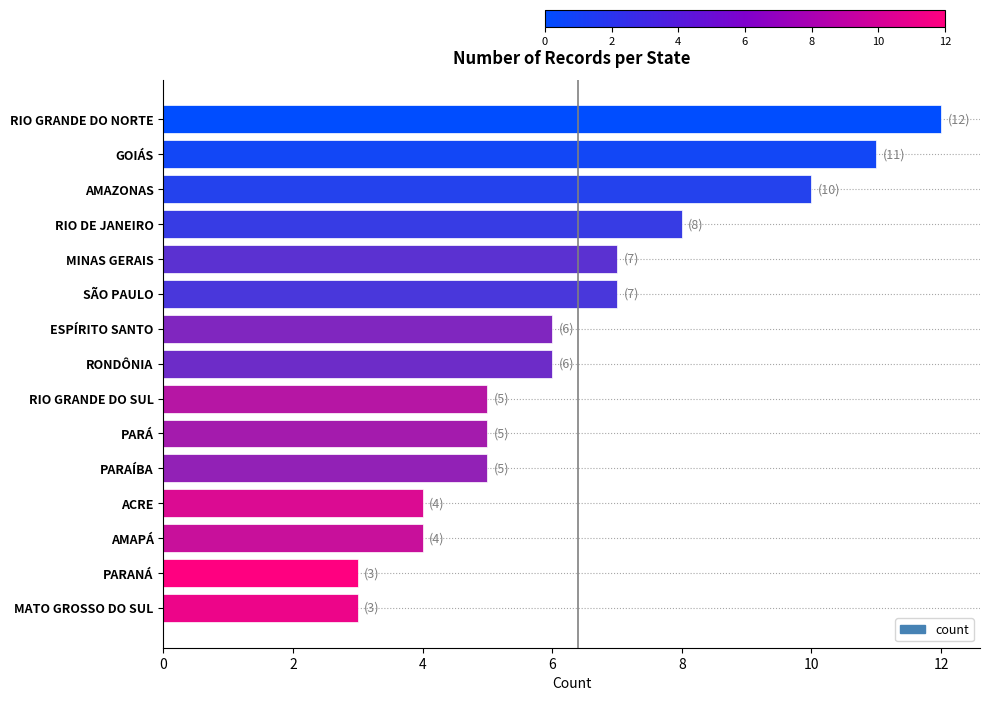

Is it true that the value at SÃO PAULO is 12?

False